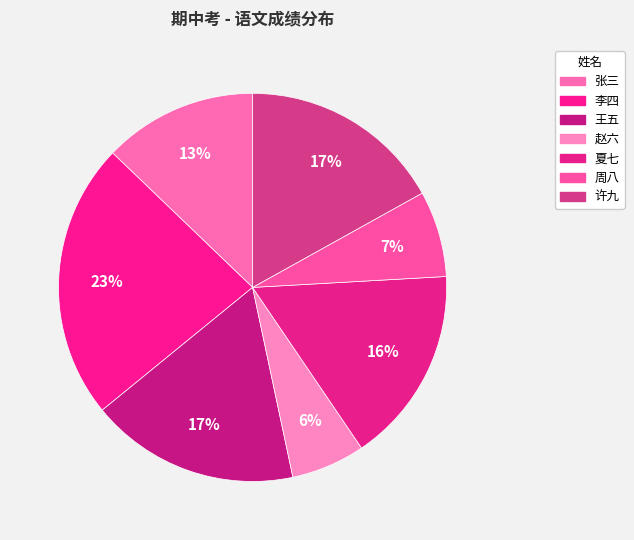

To the nearest percent, what is the average slice percentage?

14%